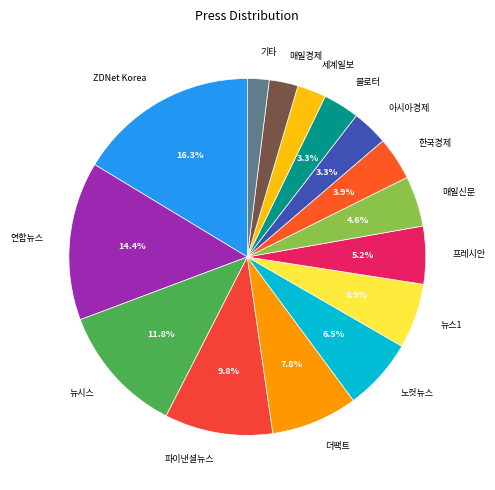

Is 매일신문 the majority of the pie?

No